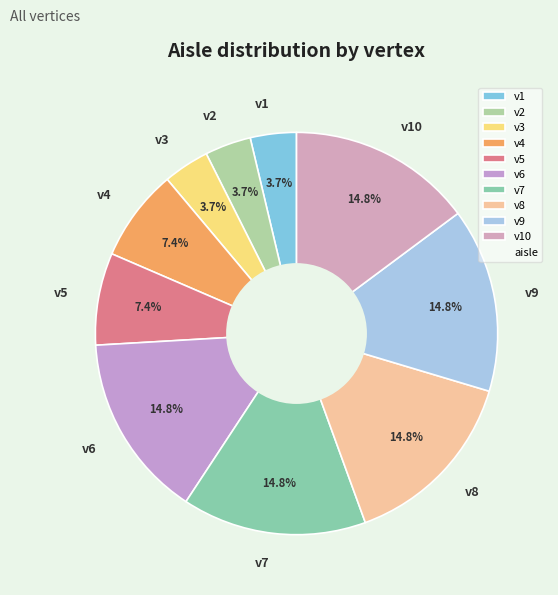

What is the ratio of the value at v8 to the value at v3?

4.0